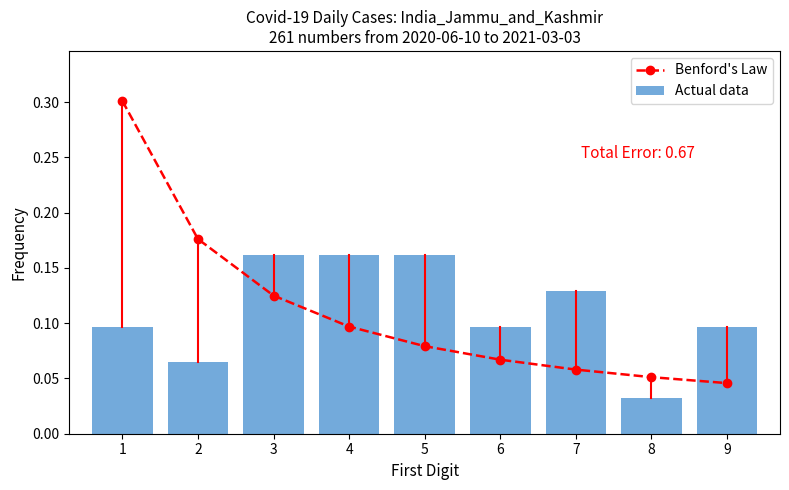

At which label does Actual data reach its minimum?

8